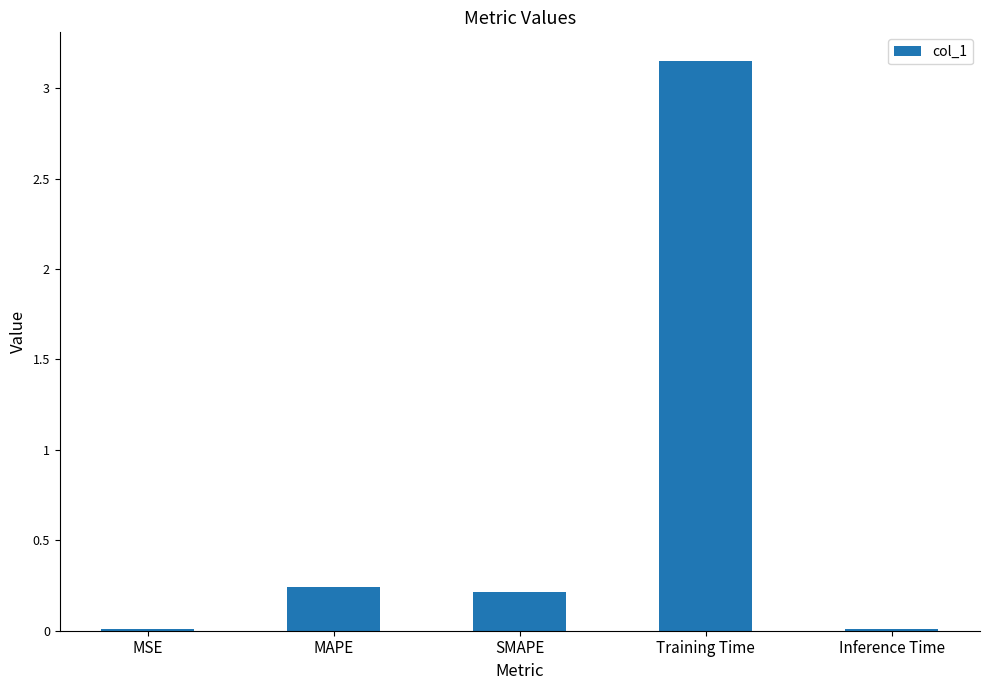

Which category has the highest value across all series?

Training Time